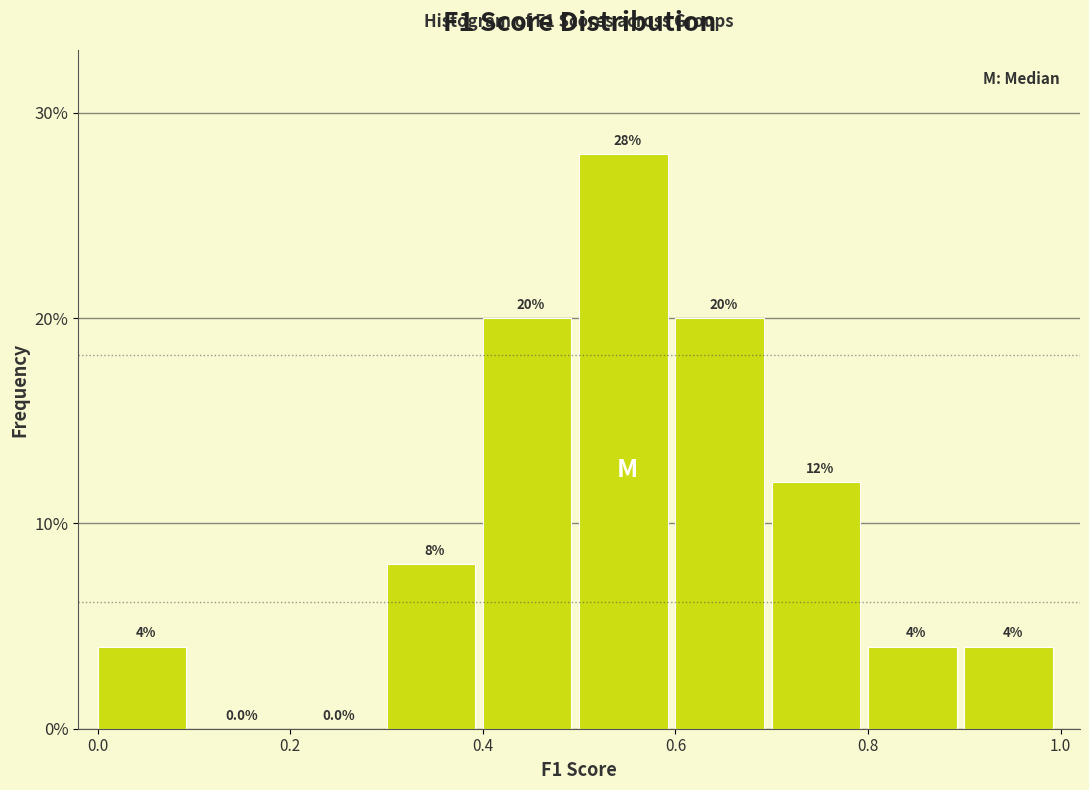

Reading left to right, transcribe this chart: for each bar, give the range it covers on the x-axis and its height.

0.0 to 0.1: 4.0
0.1 to 0.2: 0.0
0.2 to 0.3: 0.0
0.3 to 0.4: 8.0
0.4 to 0.5: 20.0
0.5 to 0.6: 28.0
0.6 to 0.7: 20.0
0.7 to 0.8: 12.0
0.8 to 0.9: 4.0
0.9 to 1.0: 4.0